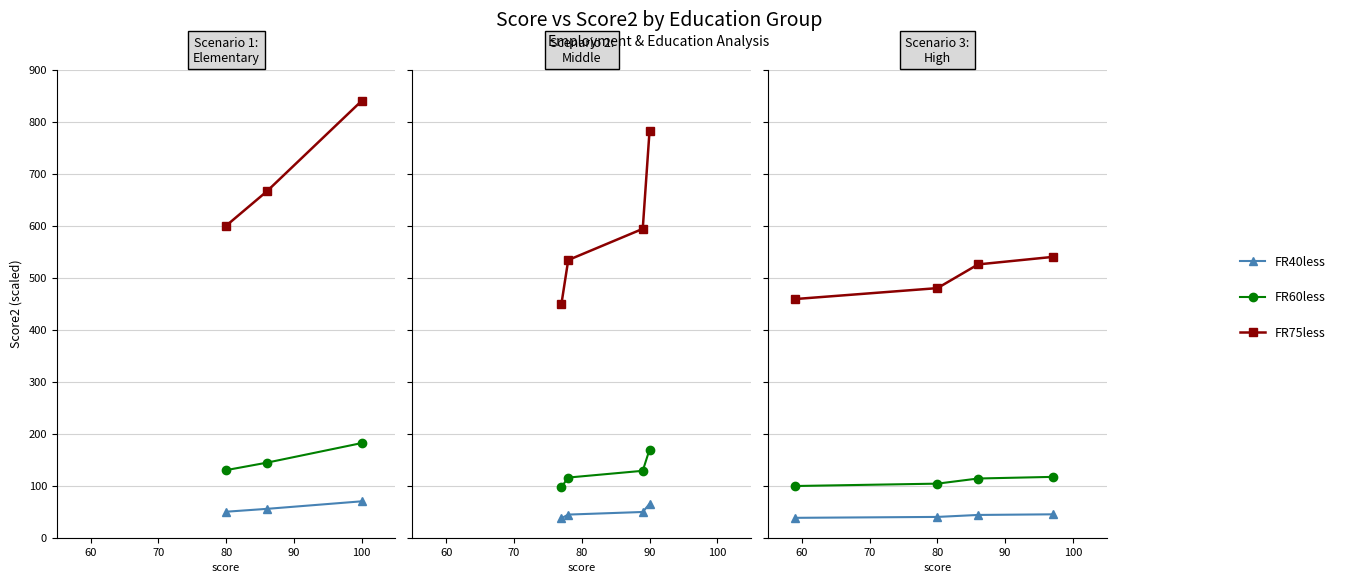

How many FR40less values are between 40 and 45?

3